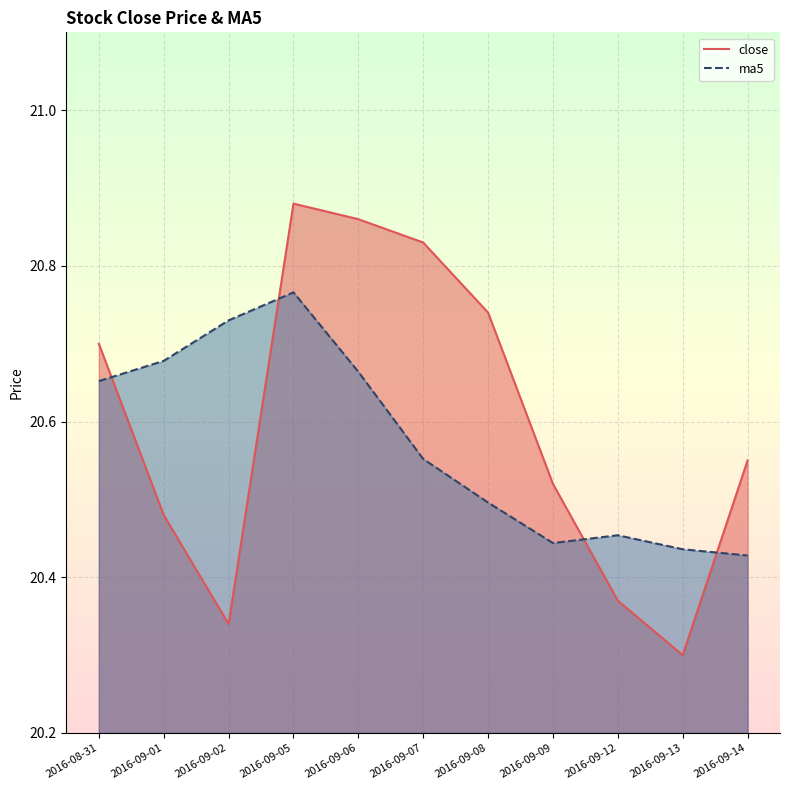

What are all the series names shown in the legend?

close, ma5